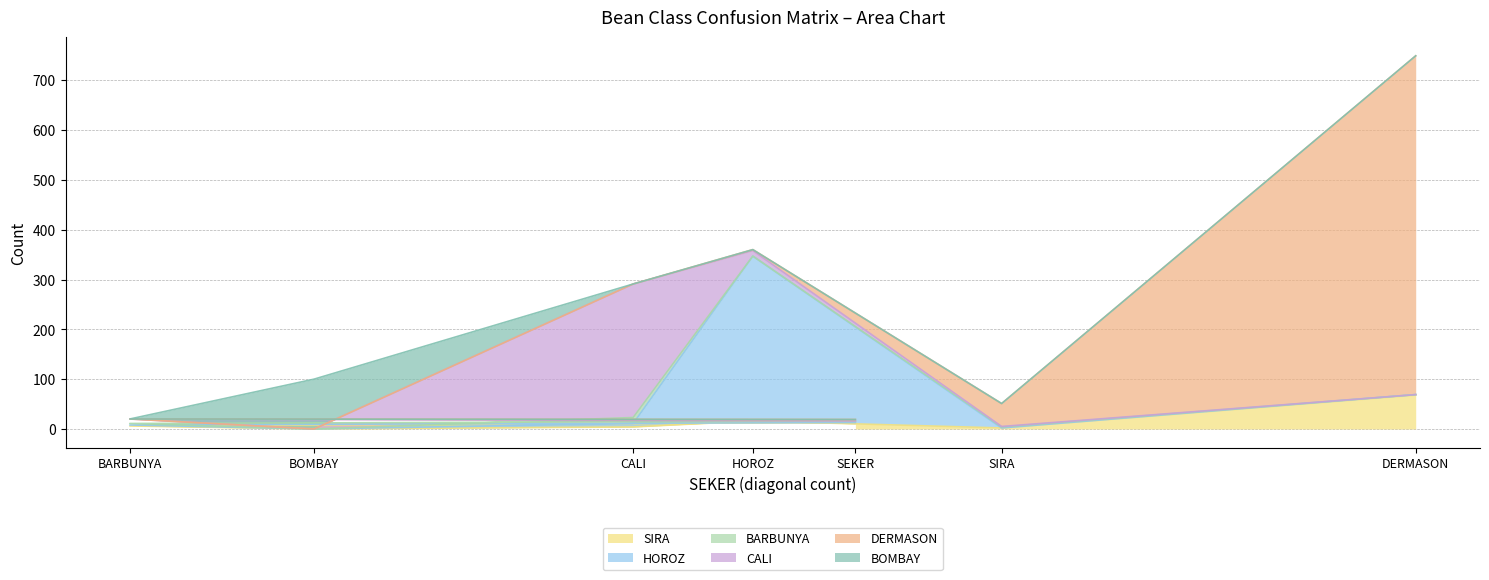

How many data points in BARBUNYA are less than 2?

3